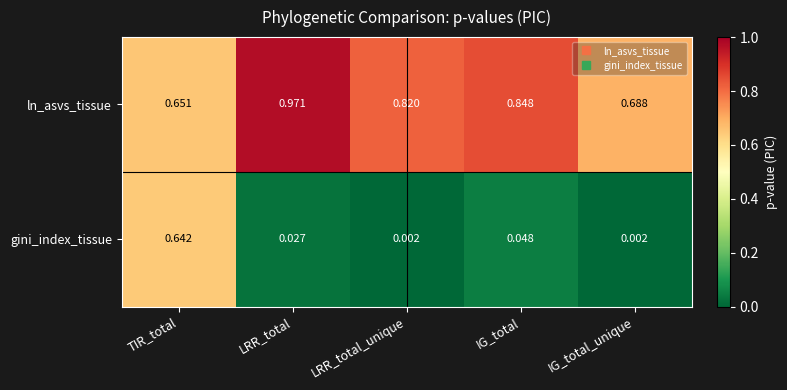

Is the value of gini_index_tissue at IG_total greater than the value of ln_asvs_tissue at LRR_total_unique?

No